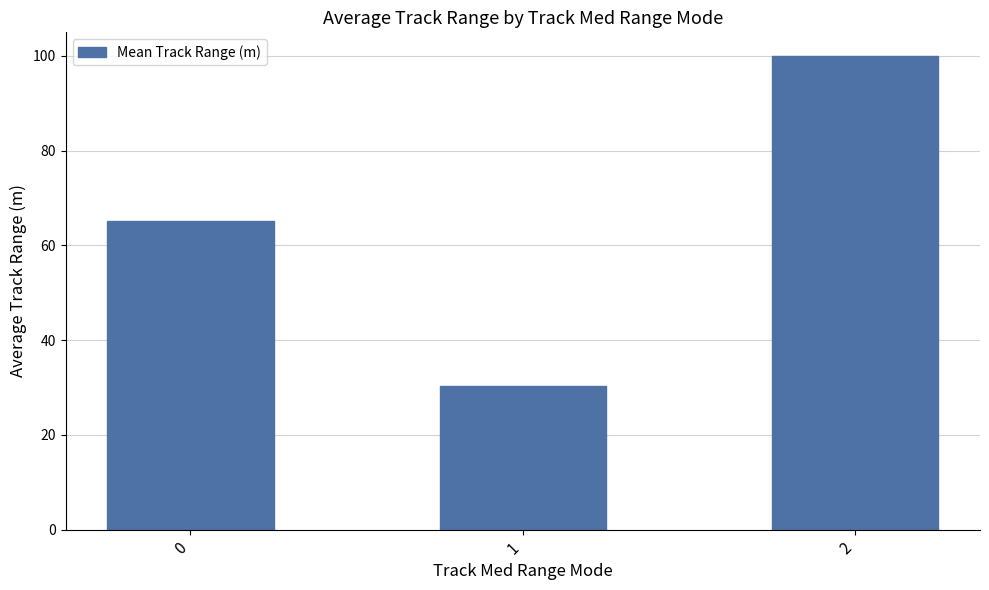

The value at 0 is 65.2. True or false?

True